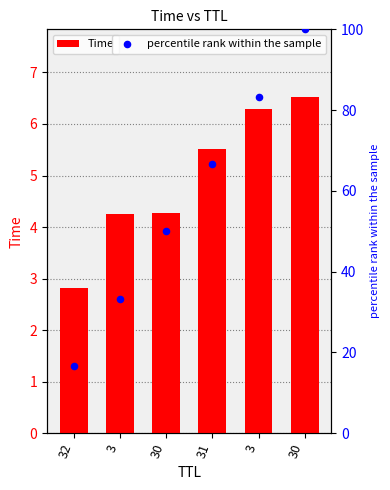

Which series reaches the maximum Y coordinate?

percentile rank within the sample